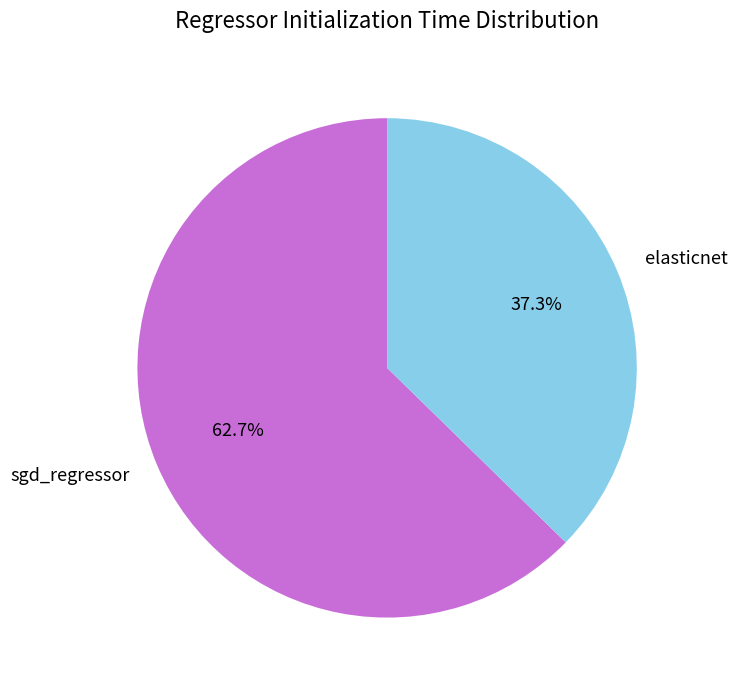

What percentage is the sgd_regressor slice, to the nearest percent?

63%